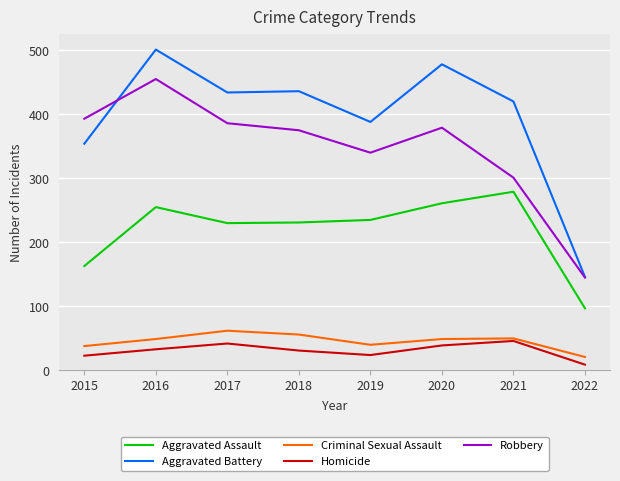

At which label is Aggravated Battery closest to 323?

2015